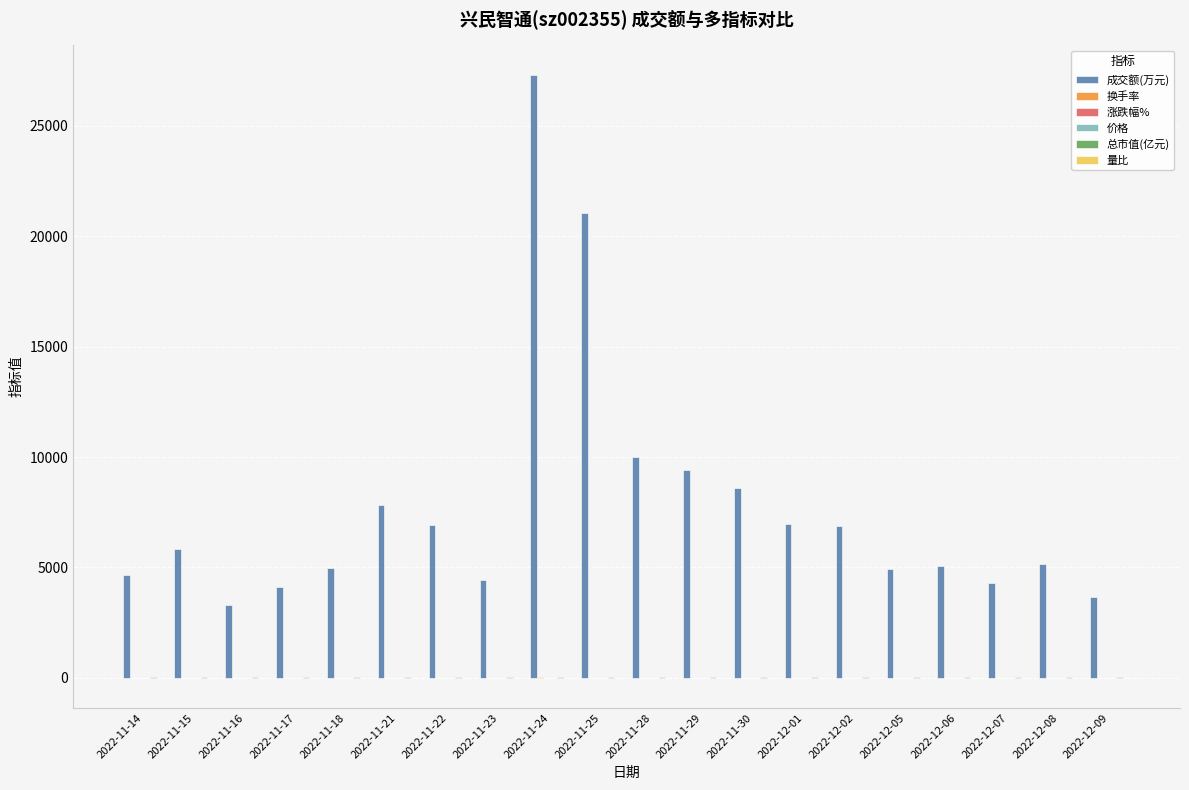

Which label corresponds to the largest value in the chart?

2022-11-24